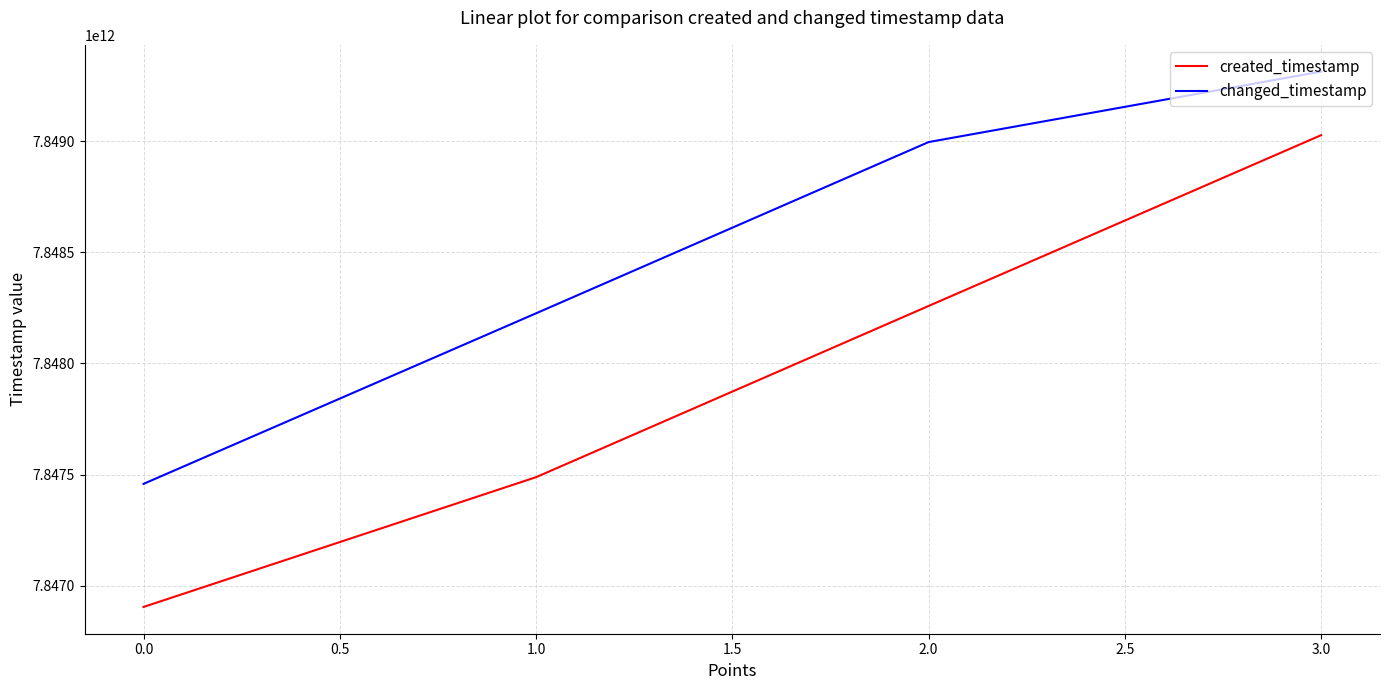

At which category is the sum across all series the highest?

3.0